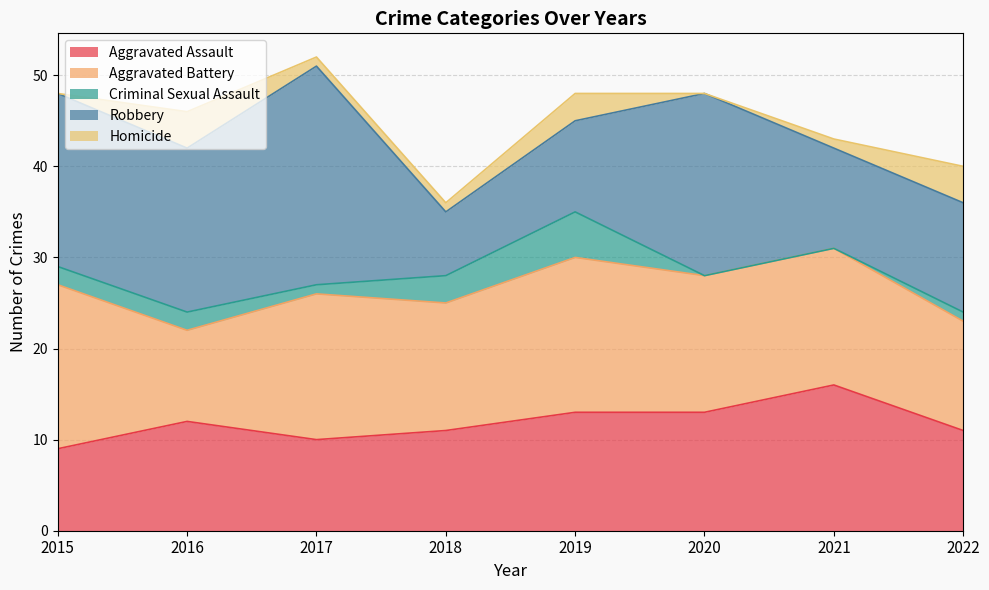

What is the difference between the maximum and minimum values in the Aggravated Battery series?

8